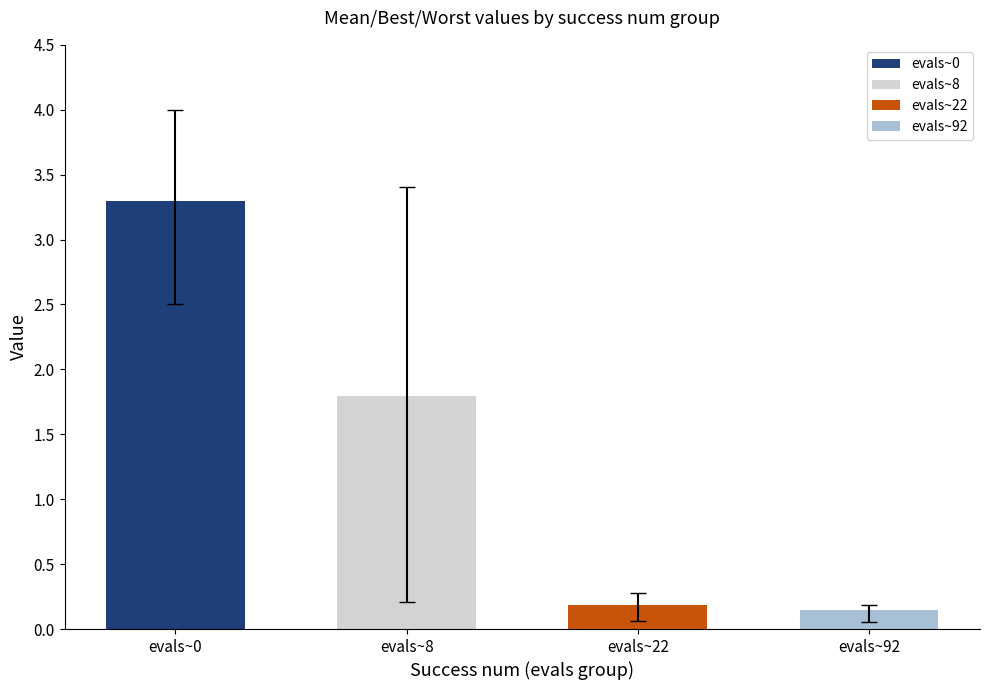

How many groups of bars are there?

4